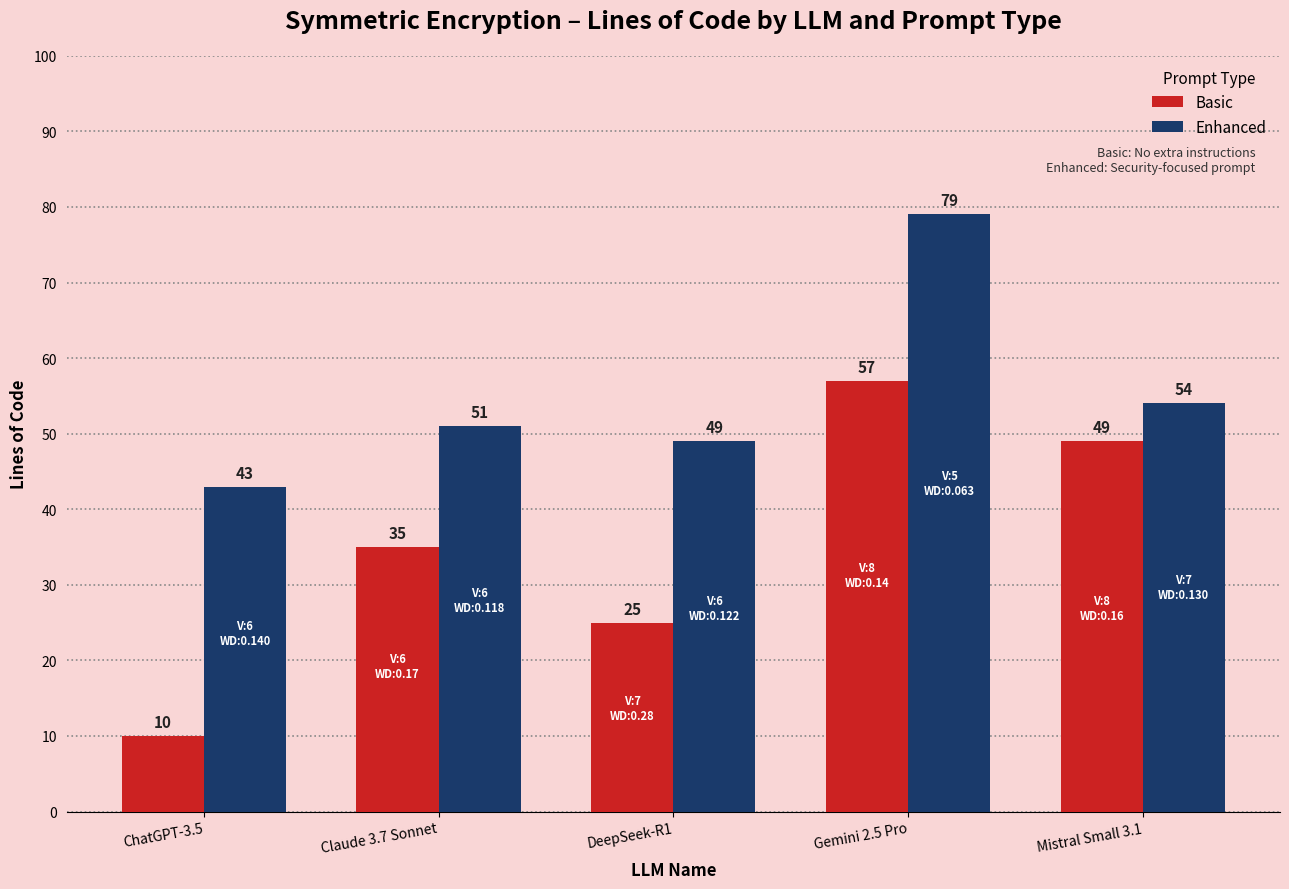

What is the difference between the highest and lowest values at ChatGPT-3.5?

33